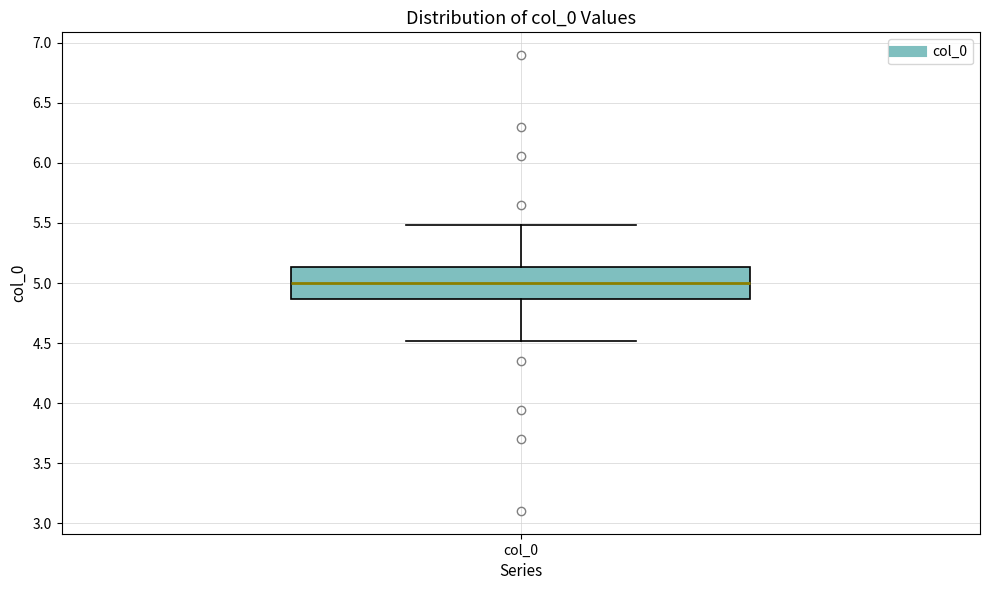

Read this box plot against the y-axis: the position of the median line, the range covered by the box, and the ends of both whiskers. The values are not printed on the chart, so give them approximately, as read against the axis.

median 5.00, box 4.85 to 5.15, whiskers 4.50 to 5.50